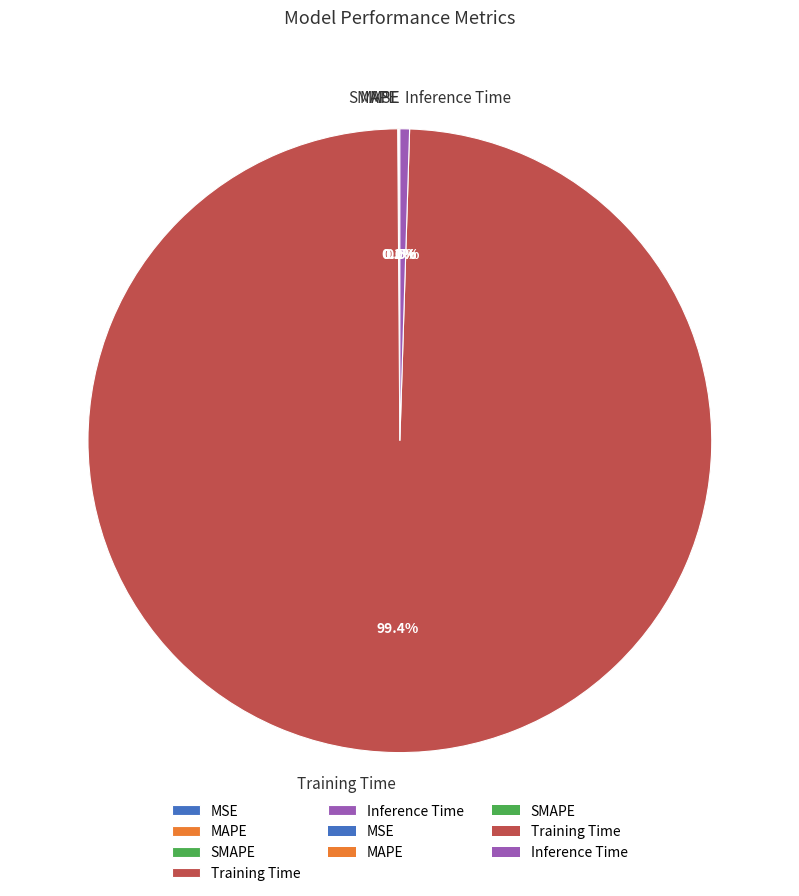

Which slice is the largest?

Training Time